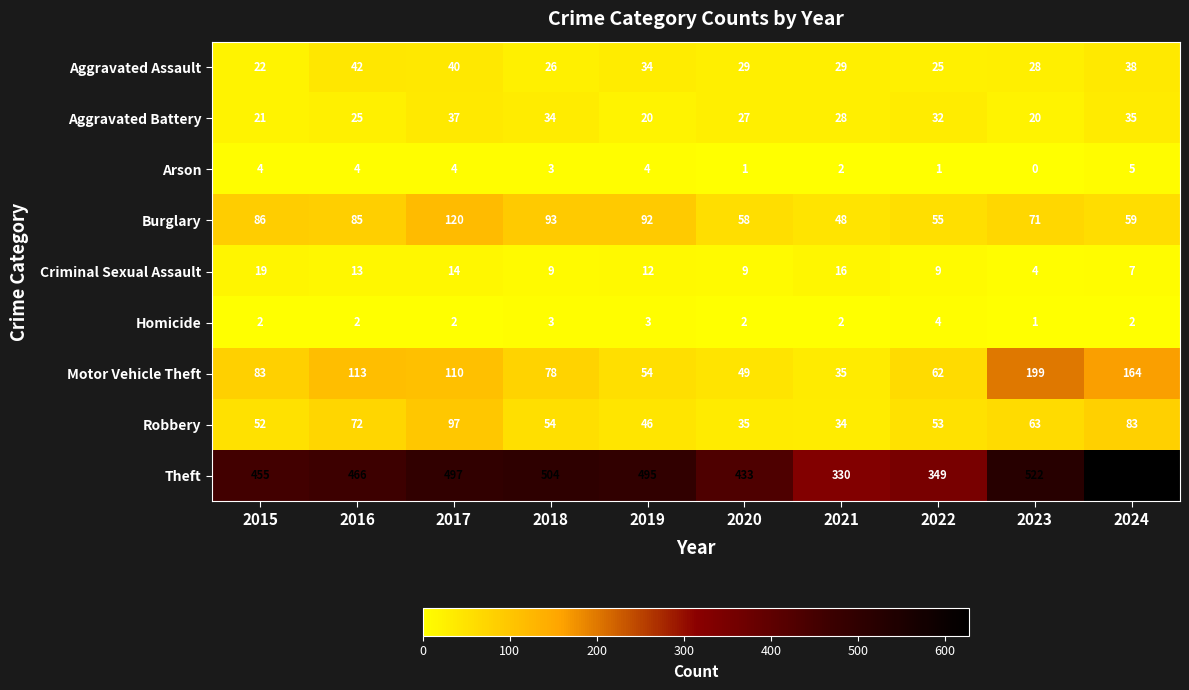

The value of Motor Vehicle Theft at 2019 is 54. True or false?

True